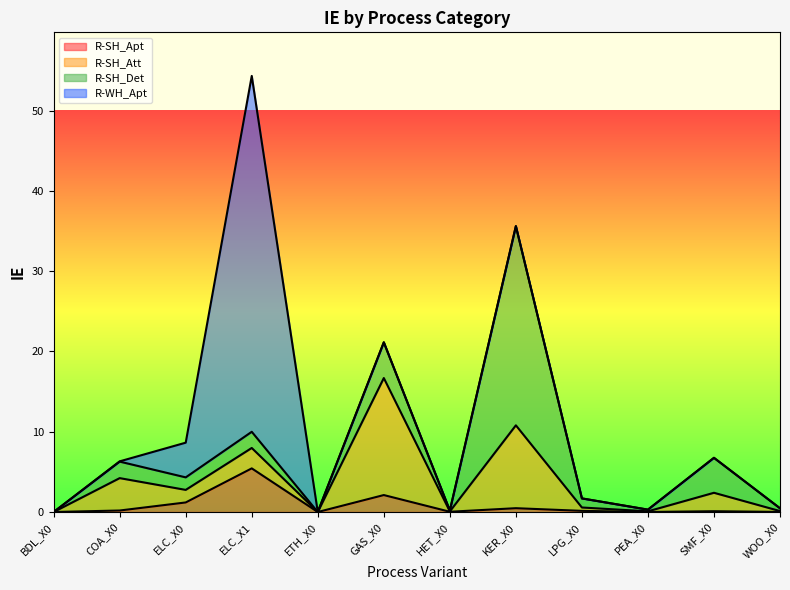

At how many categories does at least one series exceed 43?

1